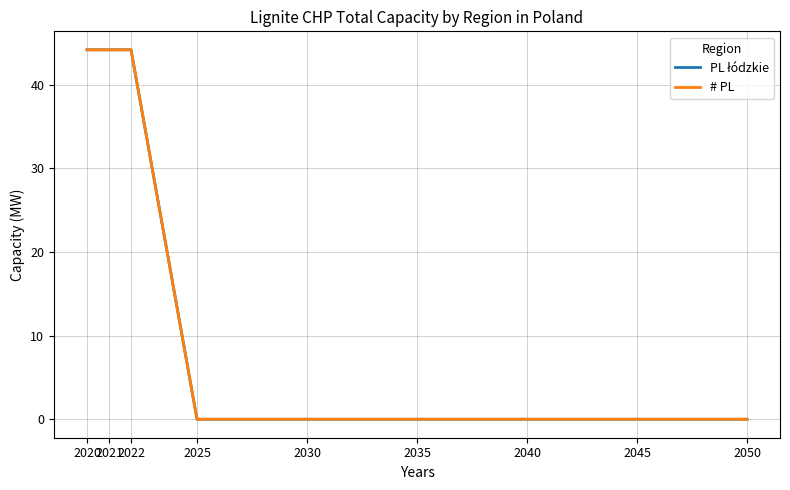

Rank the categories by PL łódzkie value from lowest to highest.

2025, 2030, 2035, 2040, 2045, 2050, 2020, 2021, 2022